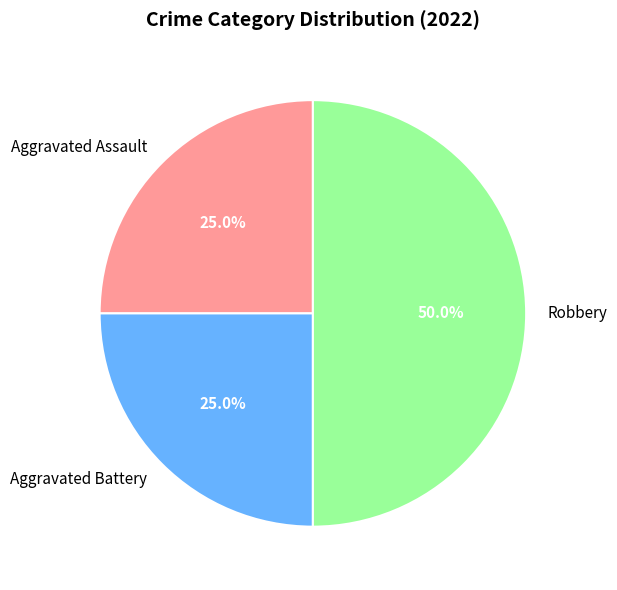

Is it true that Robbery is 50% of the pie?

True